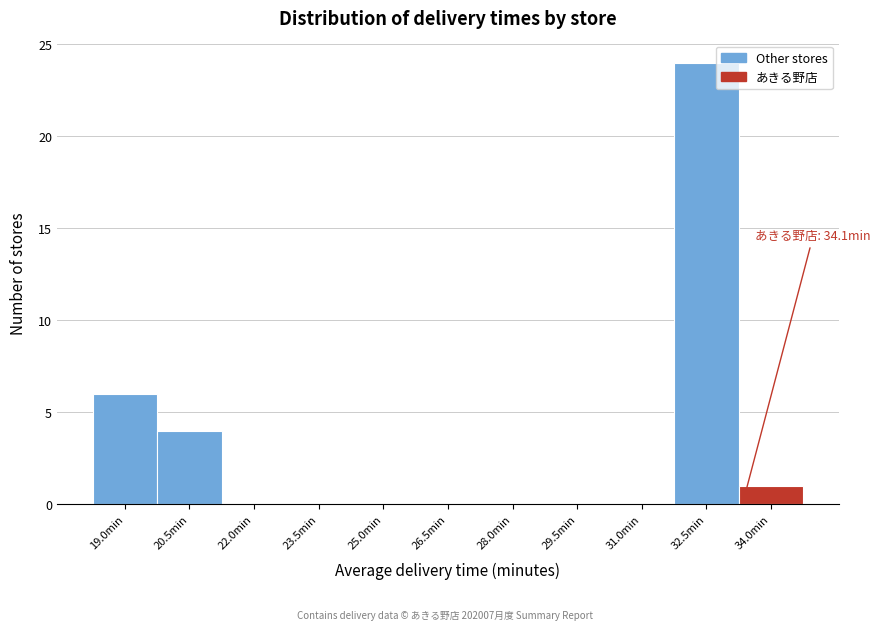

Reading right to left, list all the values displayed in this chart.

34.0min=1	32.5min=24	31.0min=0	29.5min=0	28.0min=0	26.5min=0	25.0min=0	23.5min=0	22.0min=0	20.5min=4	19.0min=6